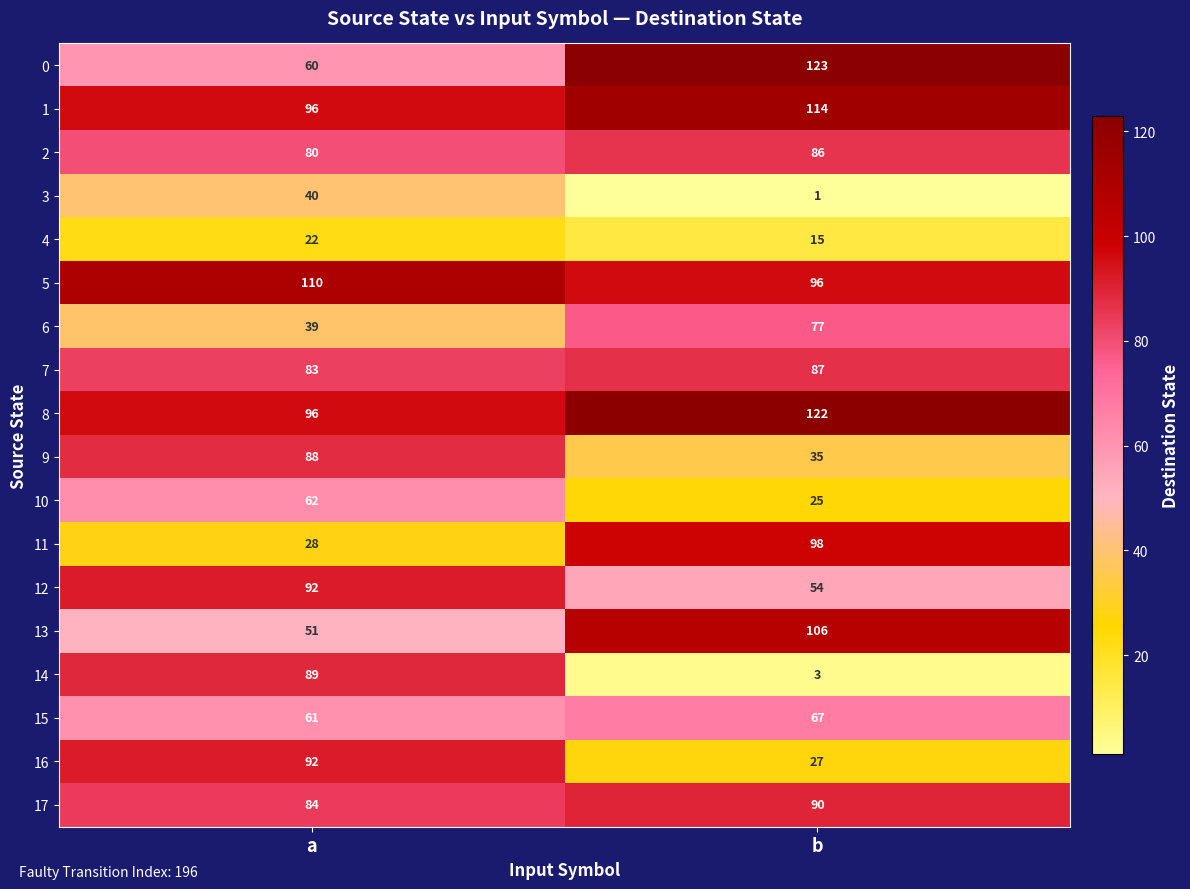

Rank the series at b from lowest to highest value.

3, 14, 4, 10, 16, 9, 12, 15, 6, 2, 7, 17, 5, 11, 13, 1, 8, 0